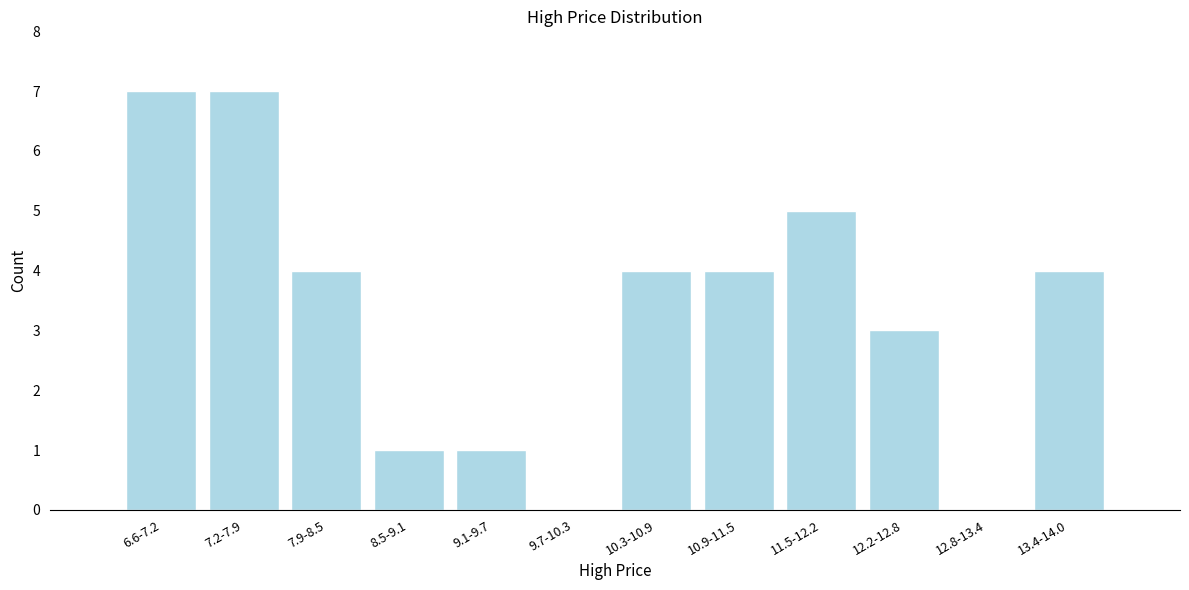

Reading left to right, list all the values displayed in this chart.

6.6-7.2=7	7.2-7.9=7	7.9-8.5=4	8.5-9.1=1	9.1-9.7=1	9.7-10.3=0	10.3-10.9=4	10.9-11.5=4	11.5-12.2=5	12.2-12.8=3	12.8-13.4=0	13.4-14.0=4